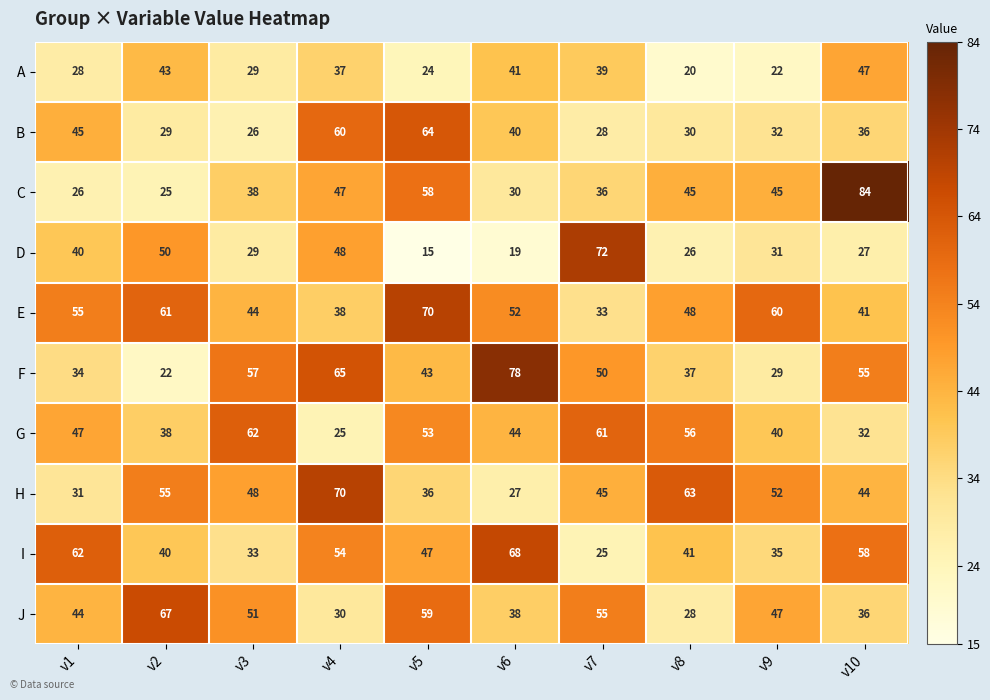

At how many categories does at least one series exceed 28?

10